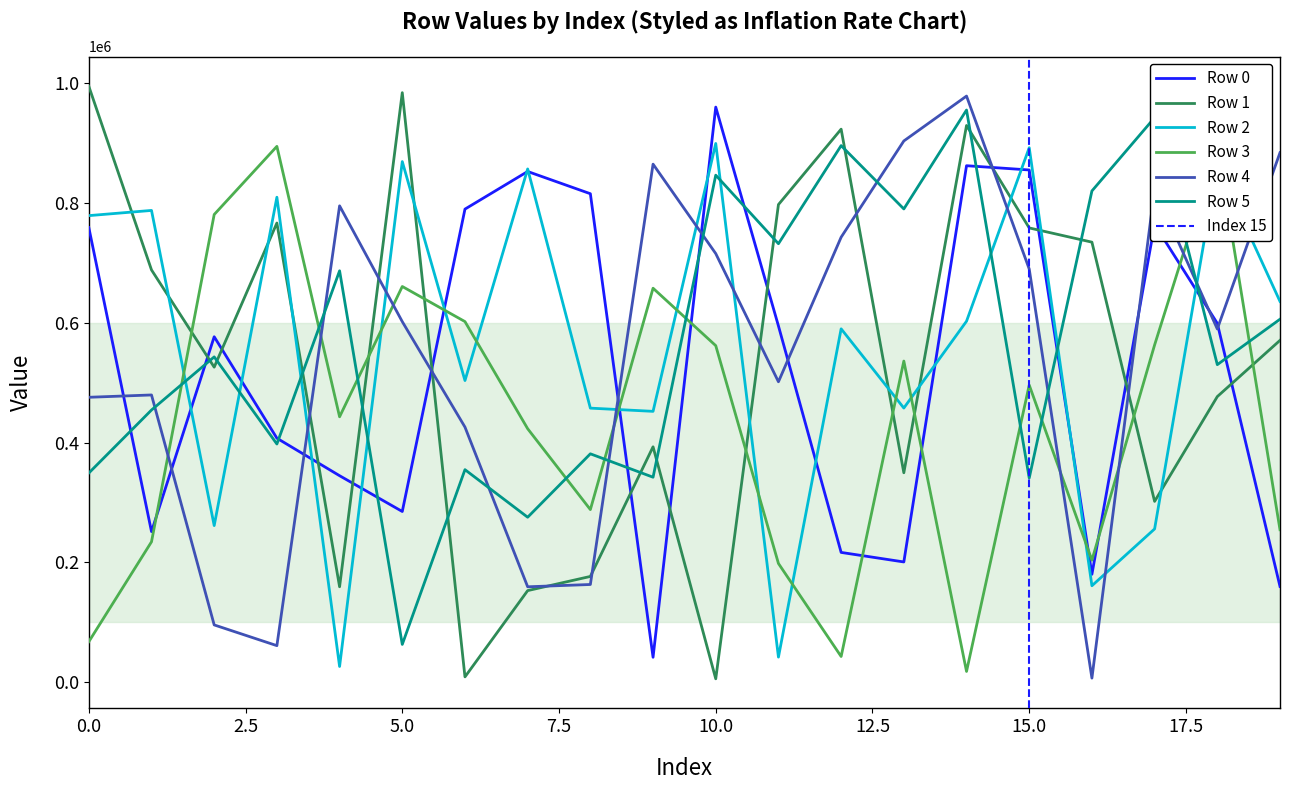

Between which two adjacent categories do Row 5 and Row 3 first intersect?

1 and 2